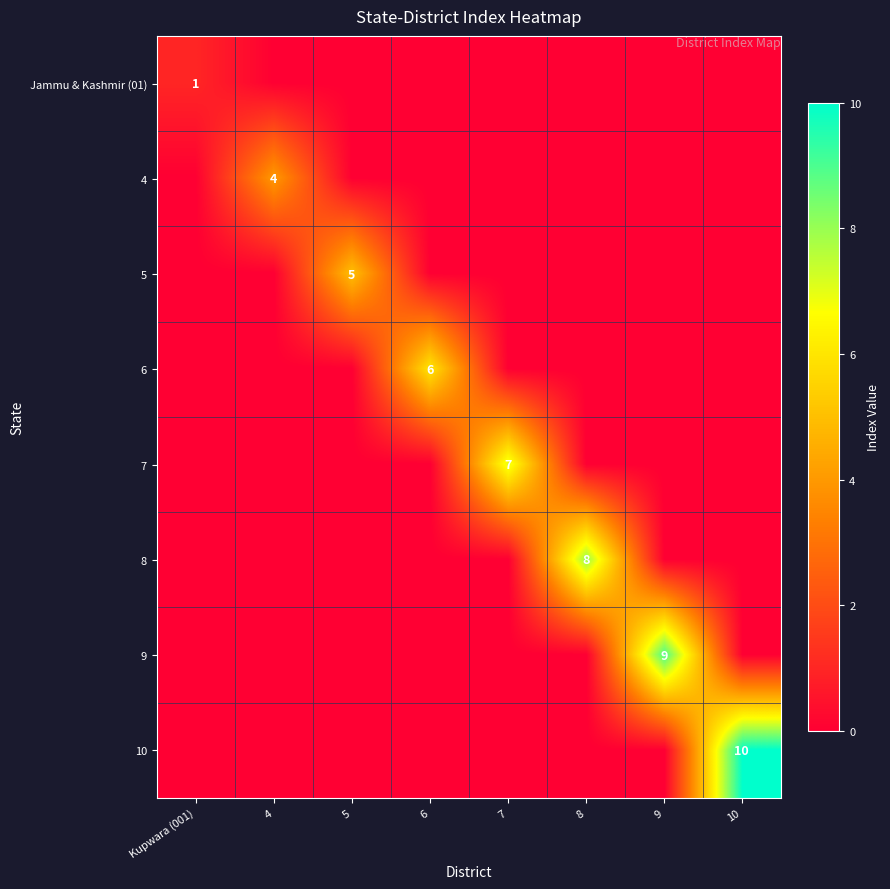

At which category is the sum across all series the highest?

10